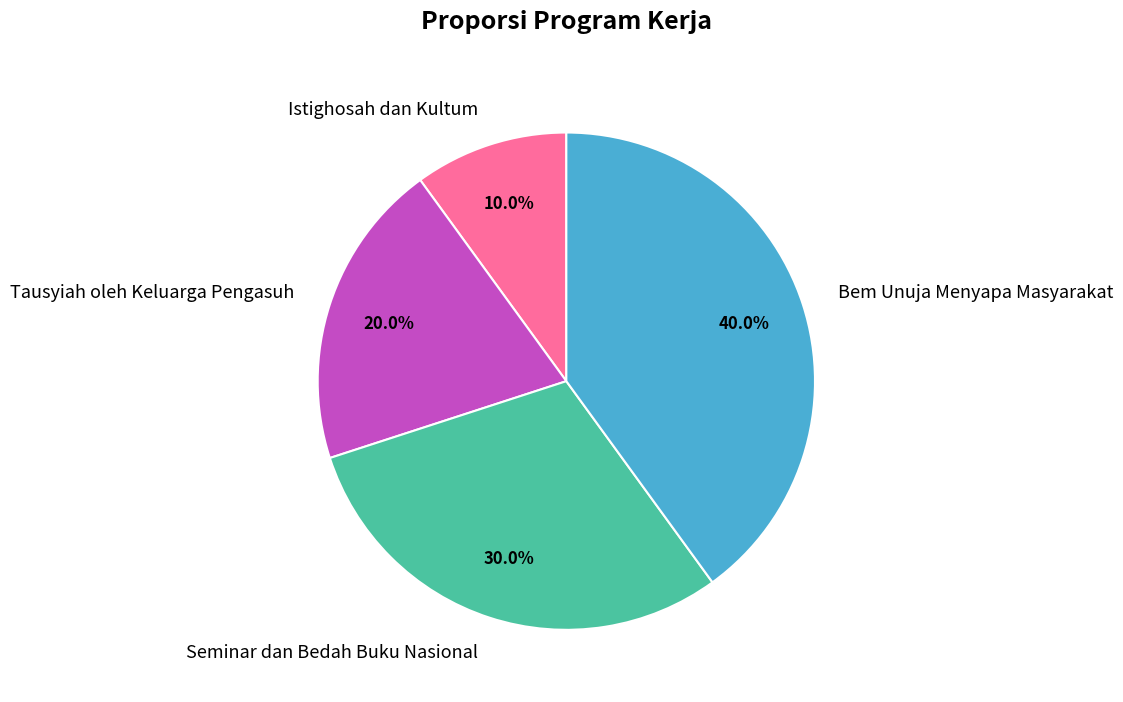

True or false: Tausyiah oleh Keluarga Pengasuh accounts for 29% of the total.

False